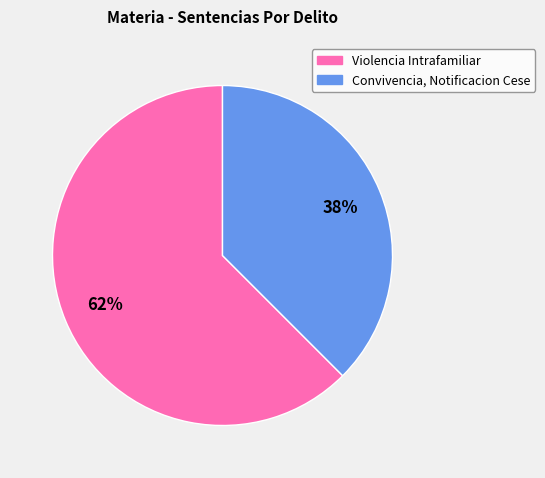

Does Convivencia, Notificacion Cese account for over 50% of the chart?

No